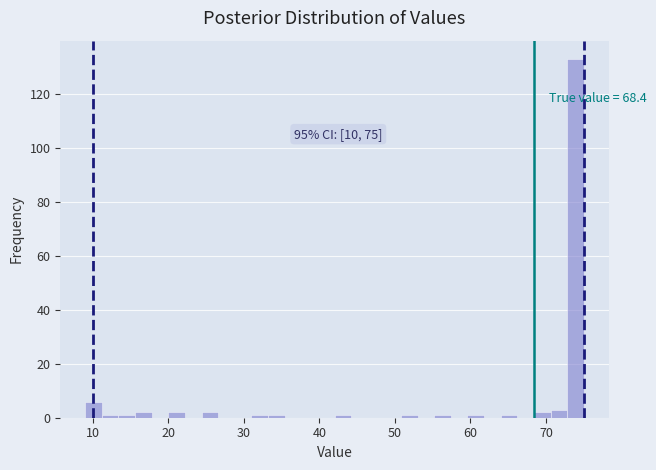

Read against the x-axis, roughly where is the centre of the tallest bar?

74